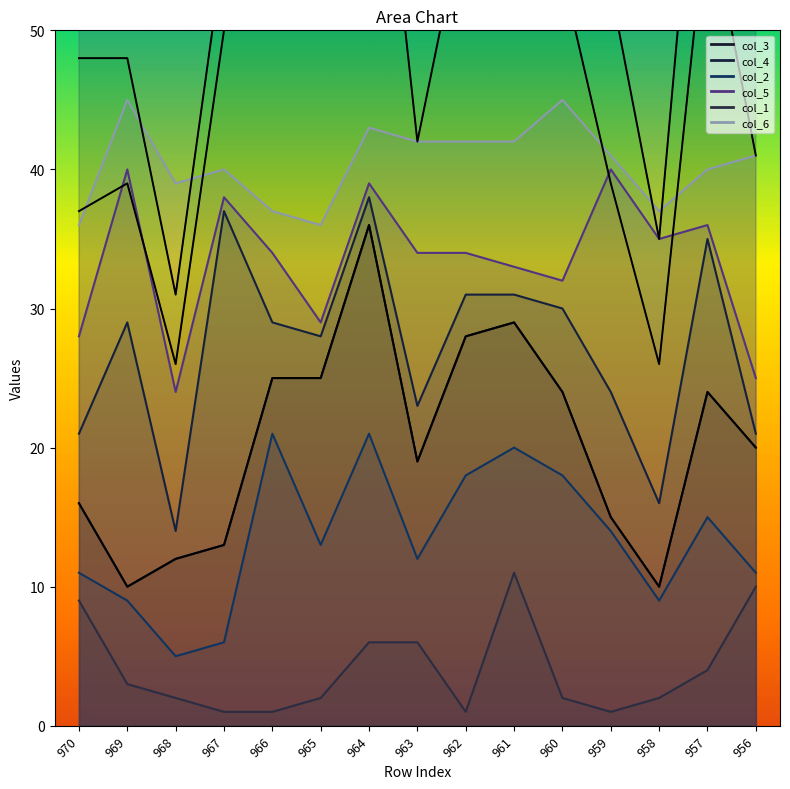

How many lines are shown in the chart?

6